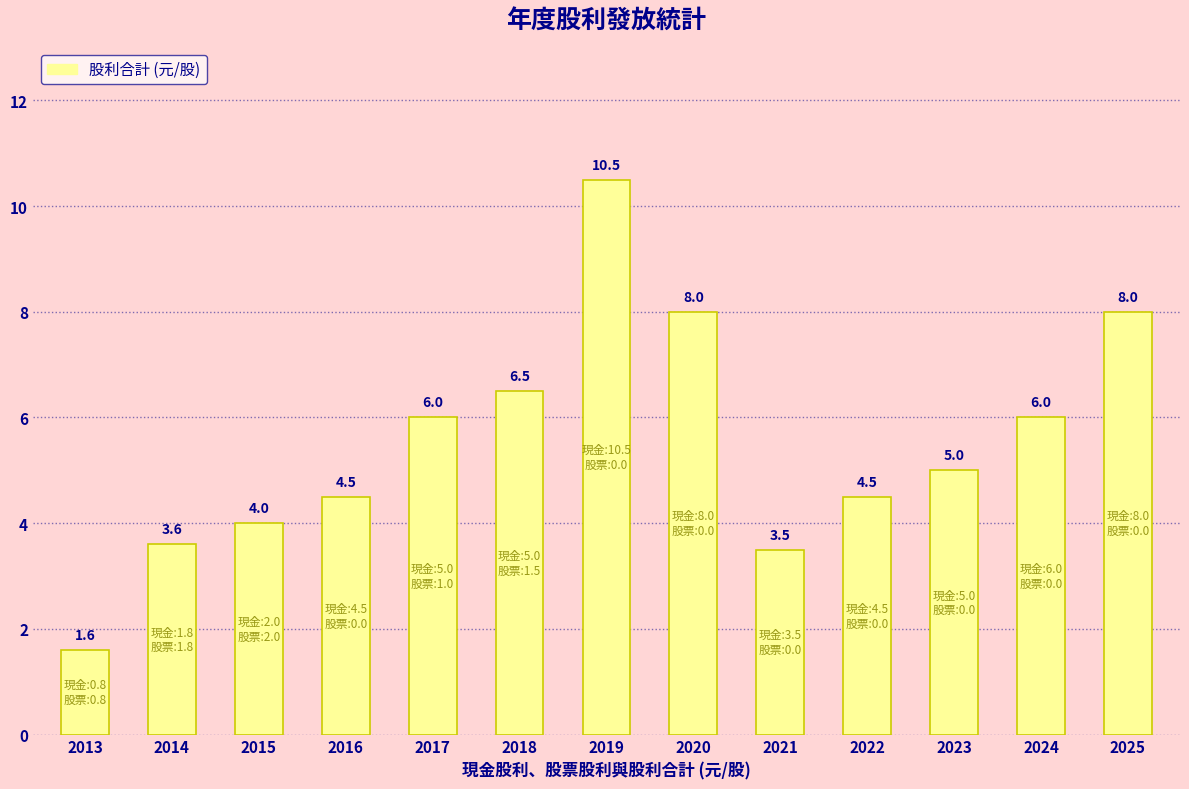

Reading left to right, extract all data points from this chart.

1.6	3.6	4.0	4.5	6.0	6.5	10.5	8.0	3.5	4.5	5.0	6.0	8.0